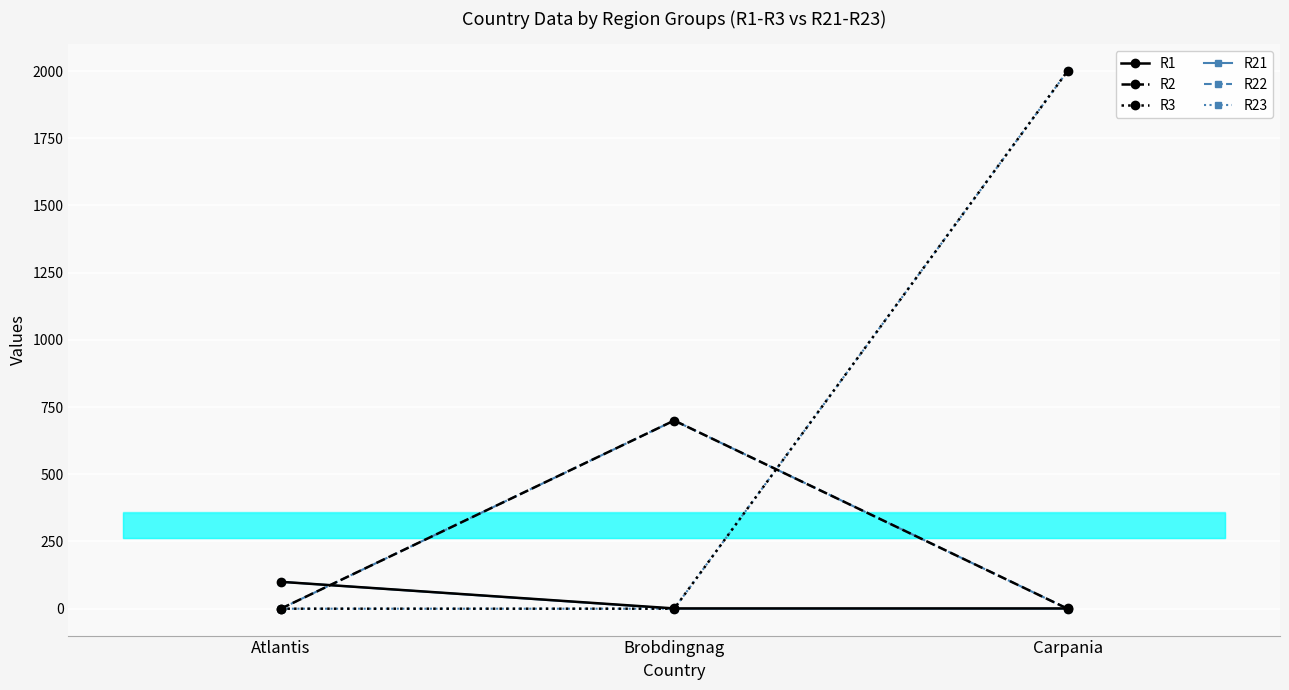

The R2 series shows 700 at Brobdingnag. True or false?

True